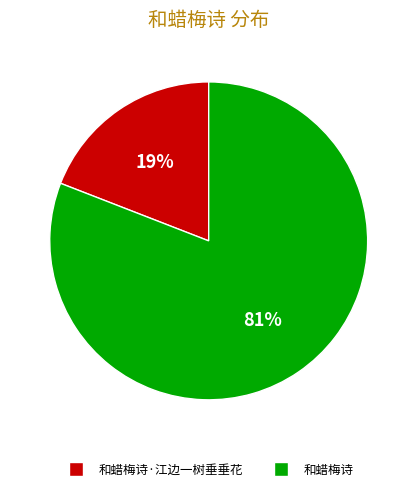

To the nearest percent, what is the difference between the largest and smallest slice percentages?

62%